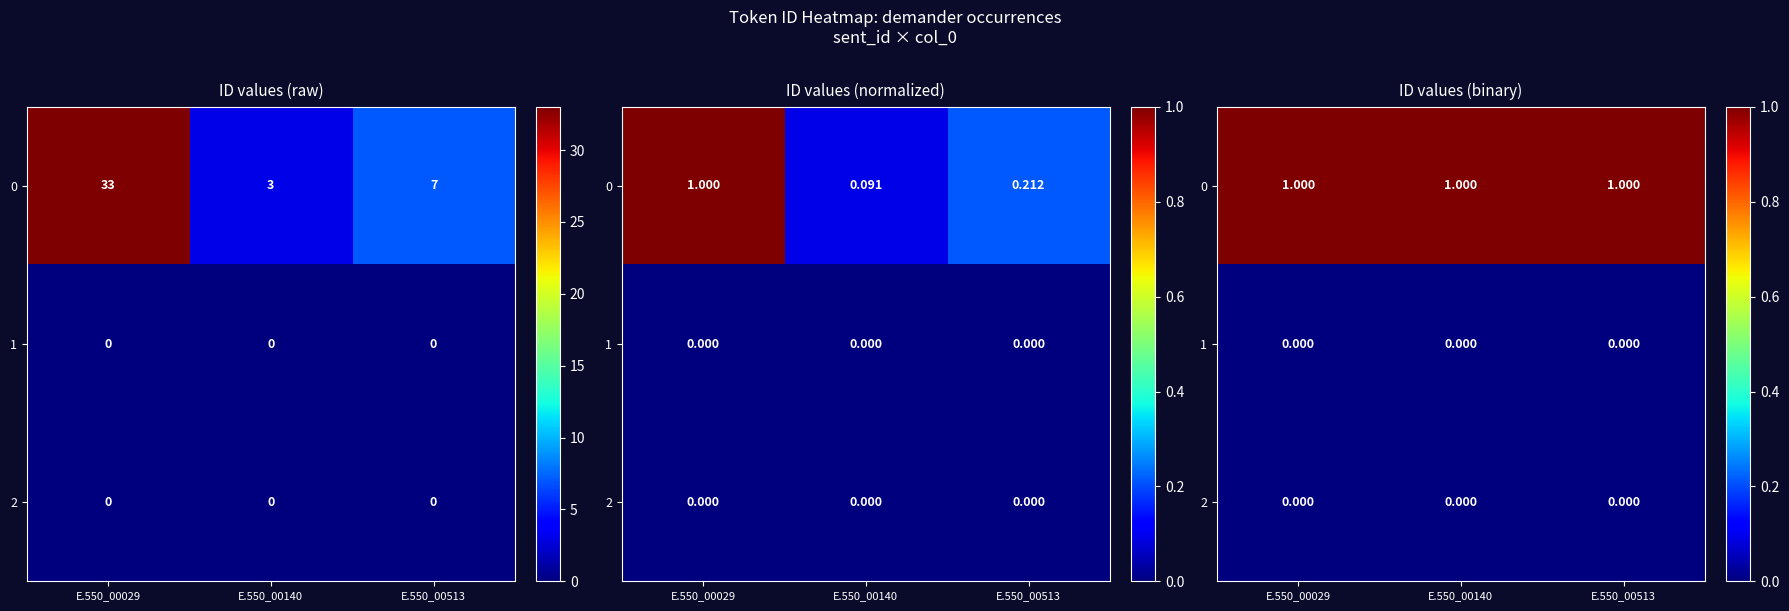

List the labels in order of 1 value, smallest first.

E.550_00029, E.550_00140, E.550_00513